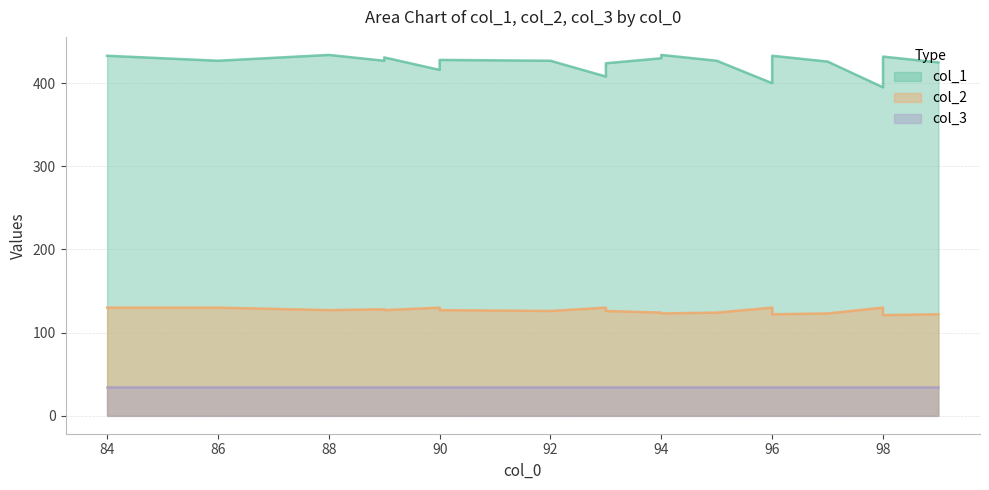

At which label is col_2 closest to 125?

92